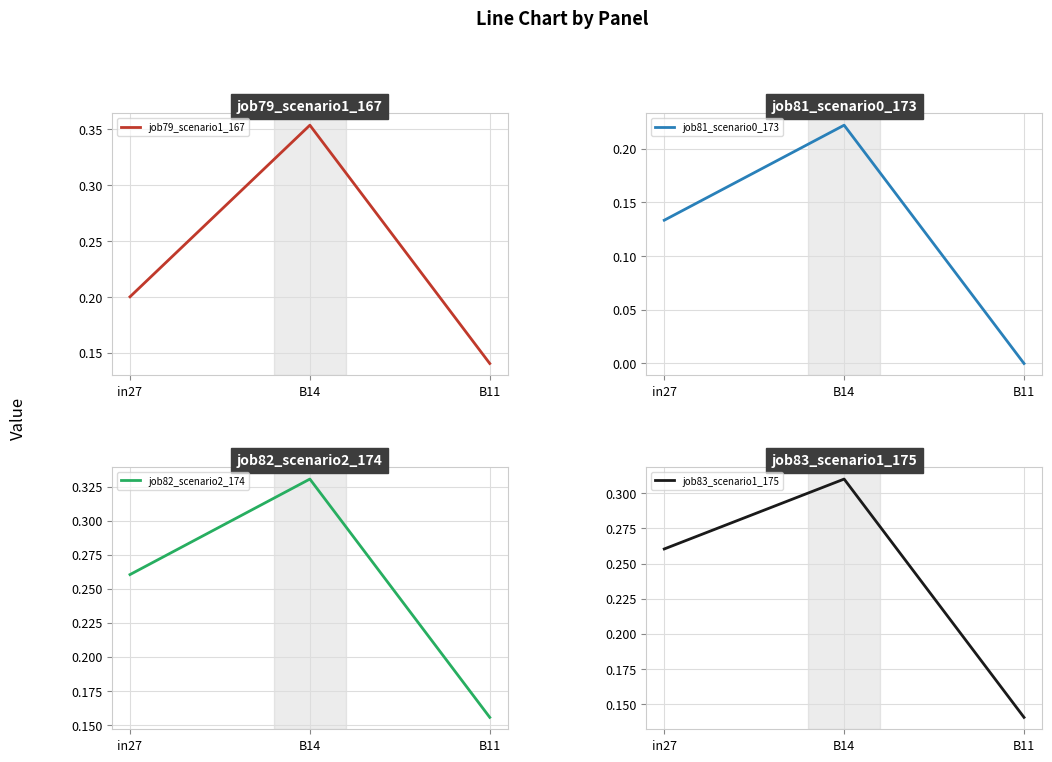

How many lines are shown in the chart?

4